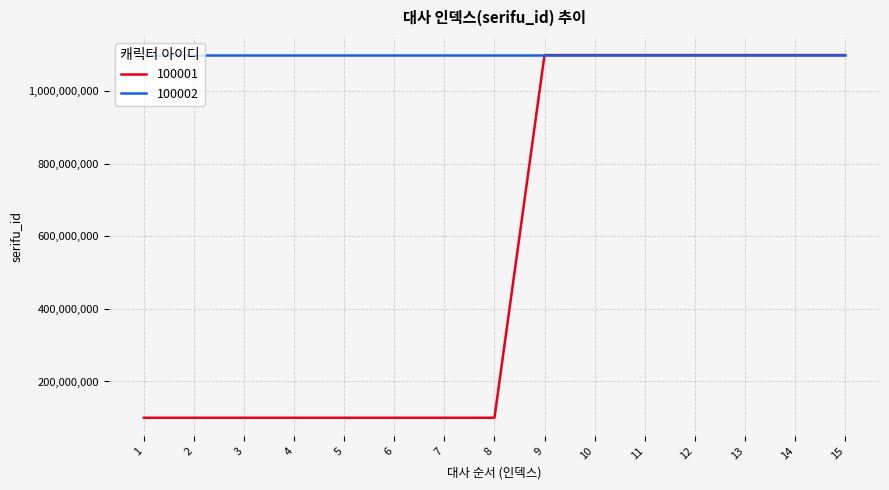

Which series has the largest range (max minus min)?

100001